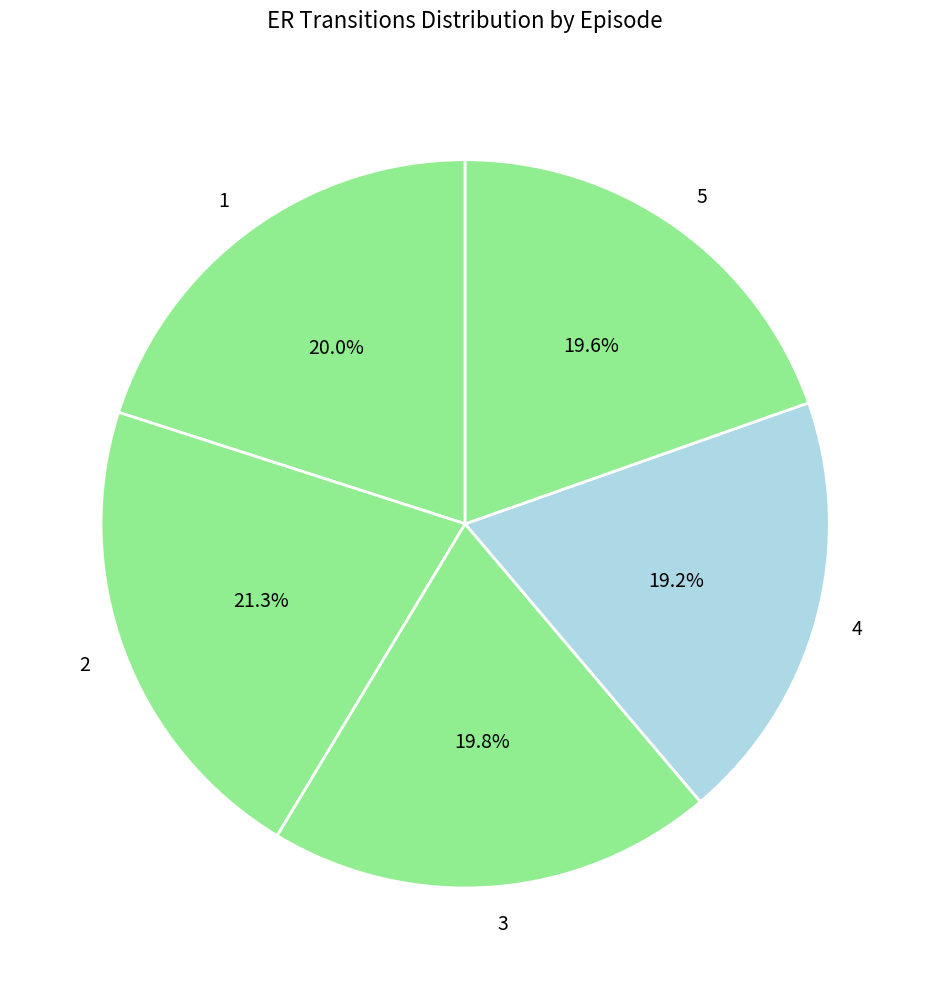

Count the number of slices in the pie.

5